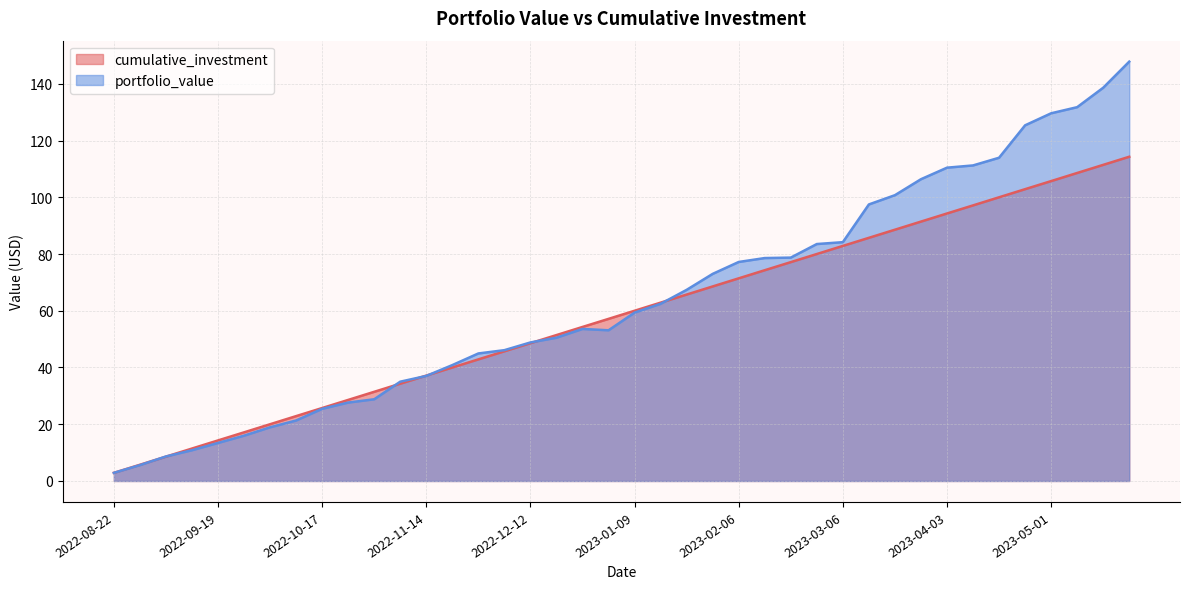

How many distinct data groups are displayed?

2